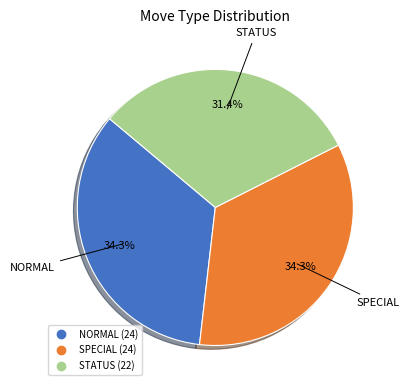

Approximately how many times larger is the value at NORMAL compared to STATUS?

1.1